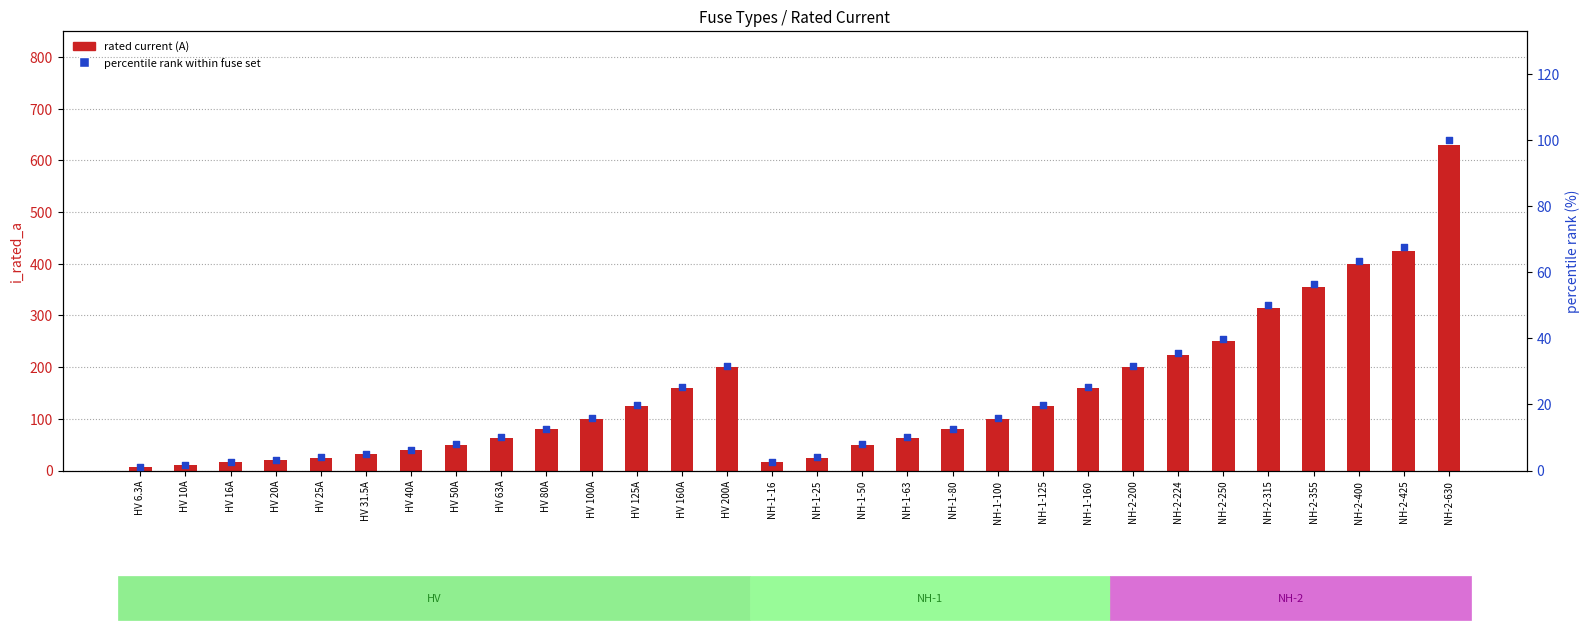

Is the value of rated current (A) at HV 25A greater than the value of percentile rank within fuse set at NH-1-125?

Yes